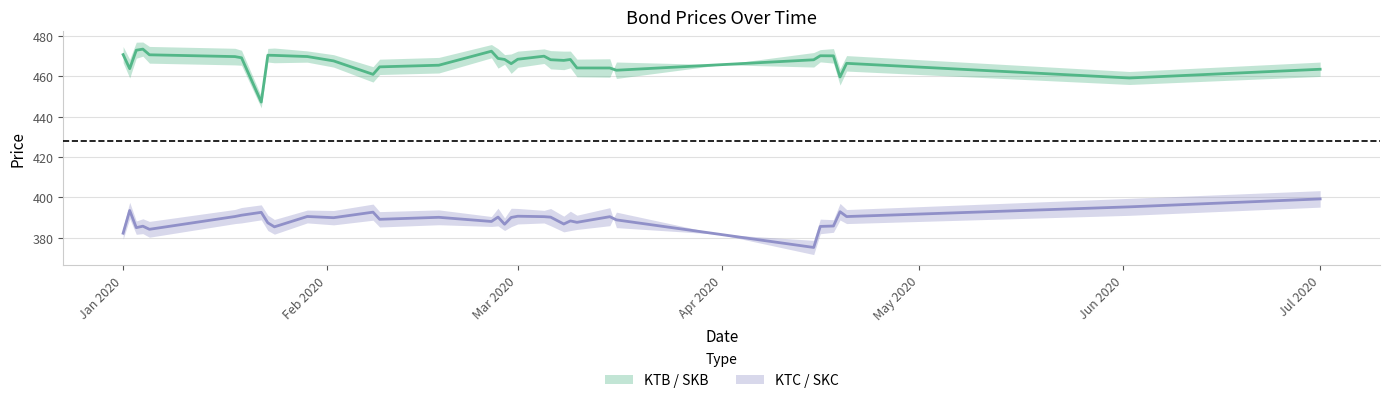

What is the difference between the KTC values at 2020-02-09 and 2020-01-23?

1.7